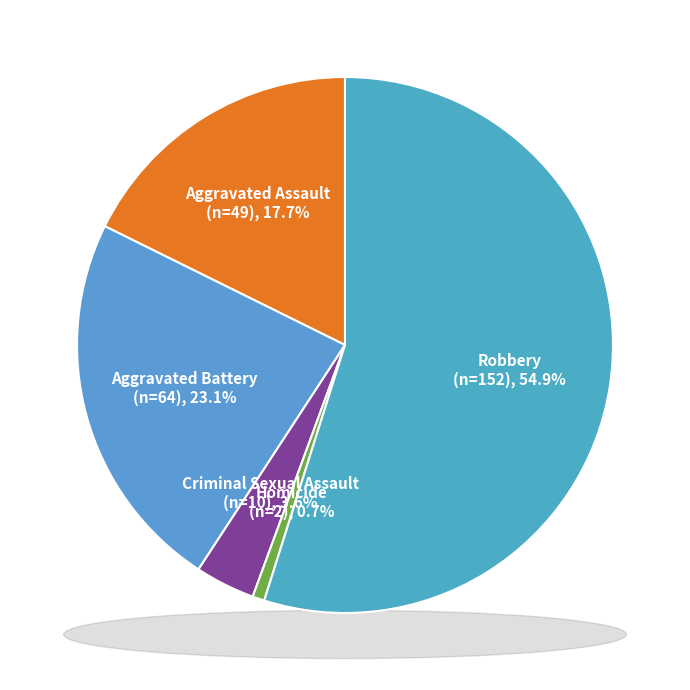

What is the total percentage of Aggravated Assault and Homicide?

18.4%